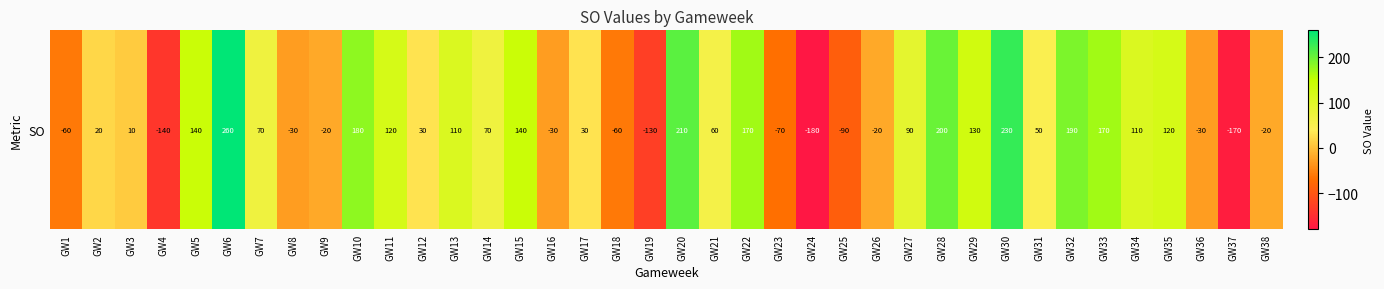

What is the minimum value shown in the chart?

-180